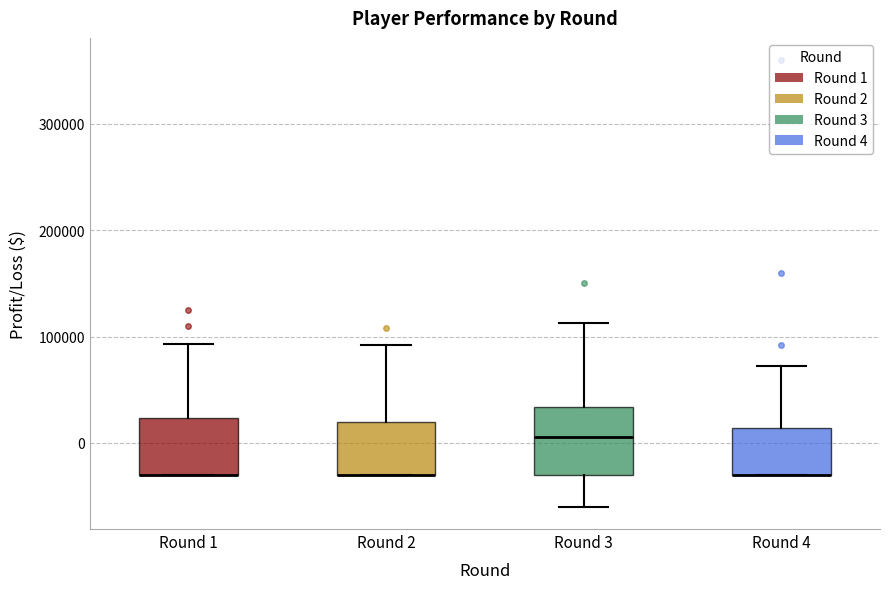

Comparing the boxes themselves (not the whiskers), which one is the tallest?

Round 3